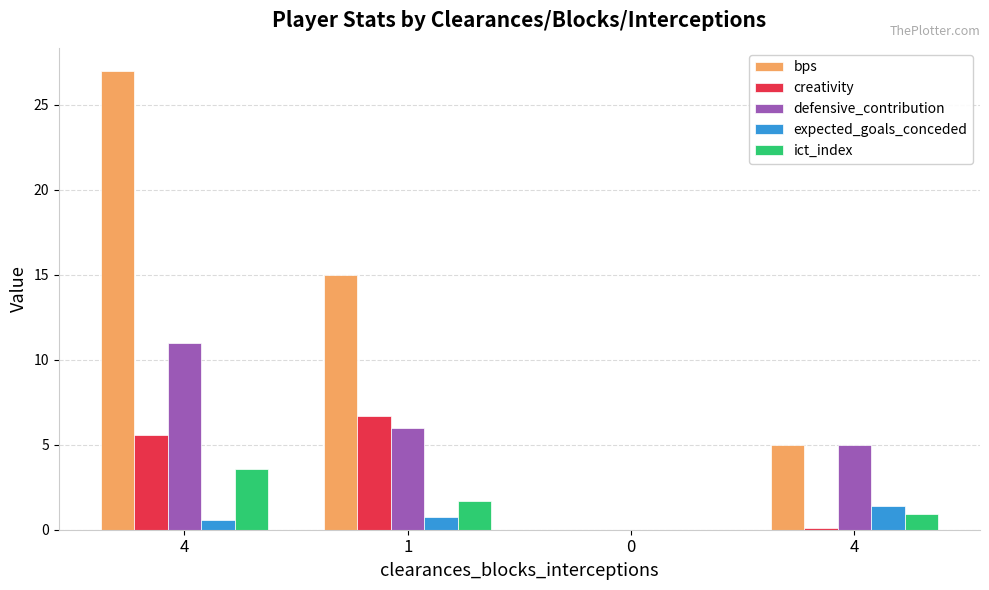

At 4, list the series in order from largest to smallest.

bps, defensive_contribution, creativity, ict_index, expected_goals_conceded